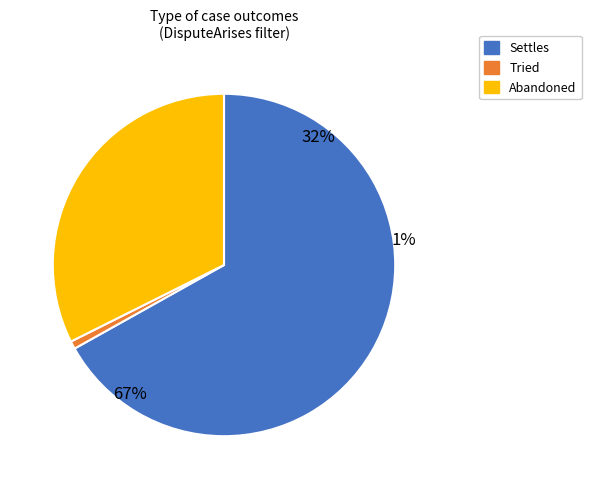

How many slices are in this pie chart?

3